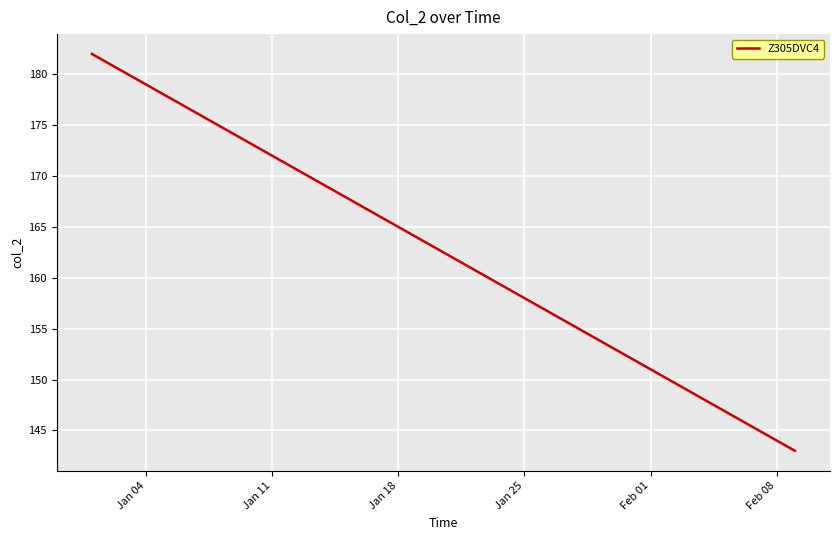

What is the greatest value displayed?

182